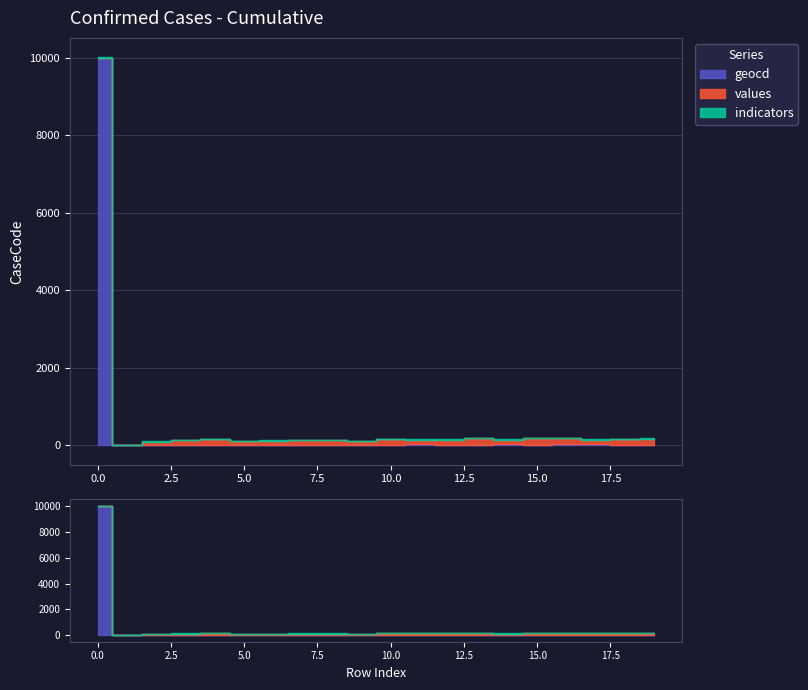

The value of indicators at 10 is 2601. True or false?

False